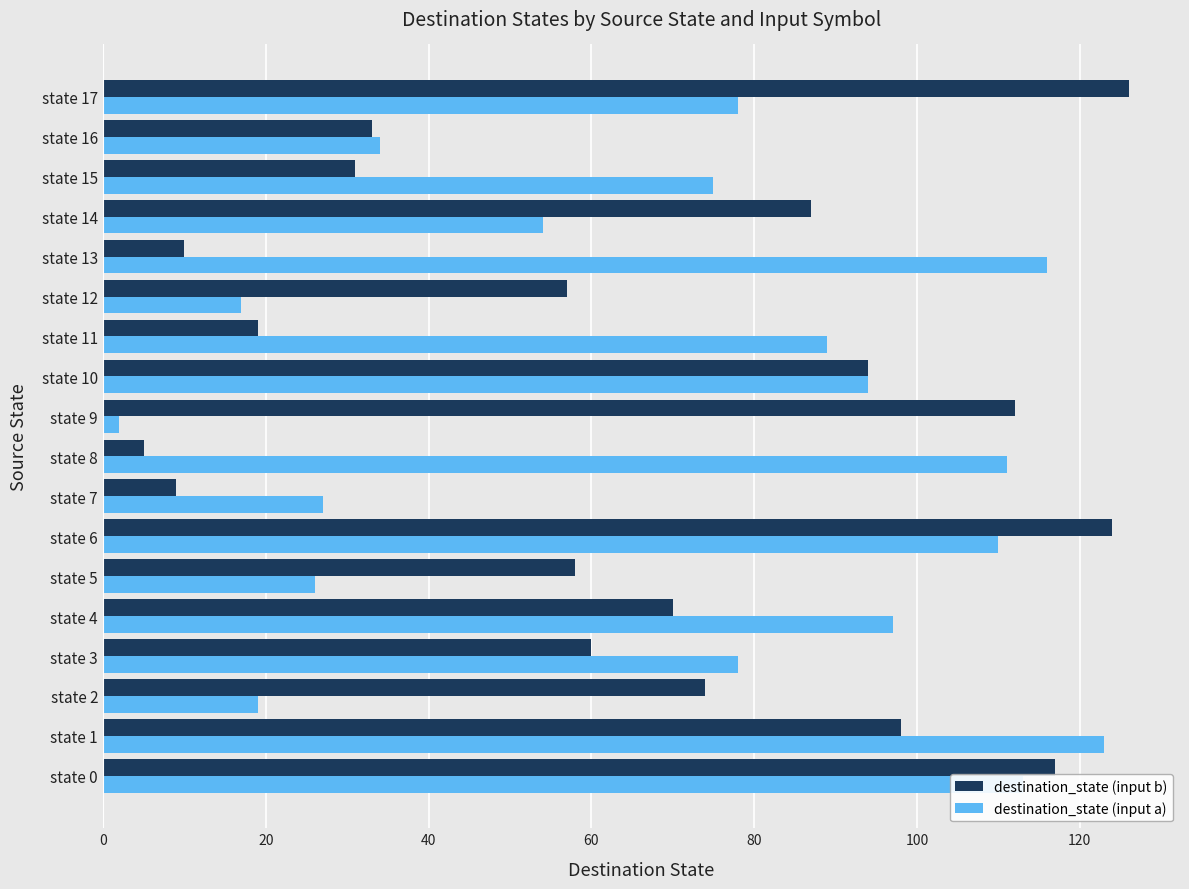

Where is destination_state (input a) nearest to the value 62?

state 14